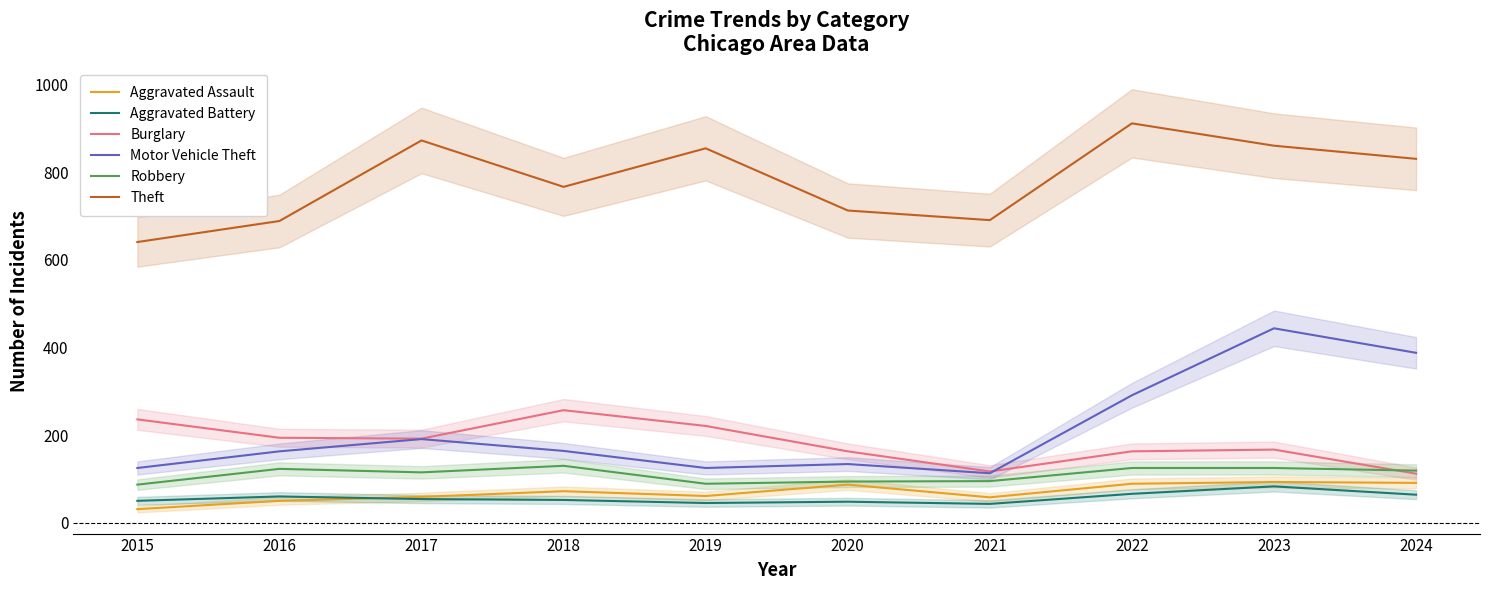

At 2020, list the series in order from smallest to largest.

Aggravated Battery, Aggravated Assault, Robbery, Motor Vehicle Theft, Burglary, Theft